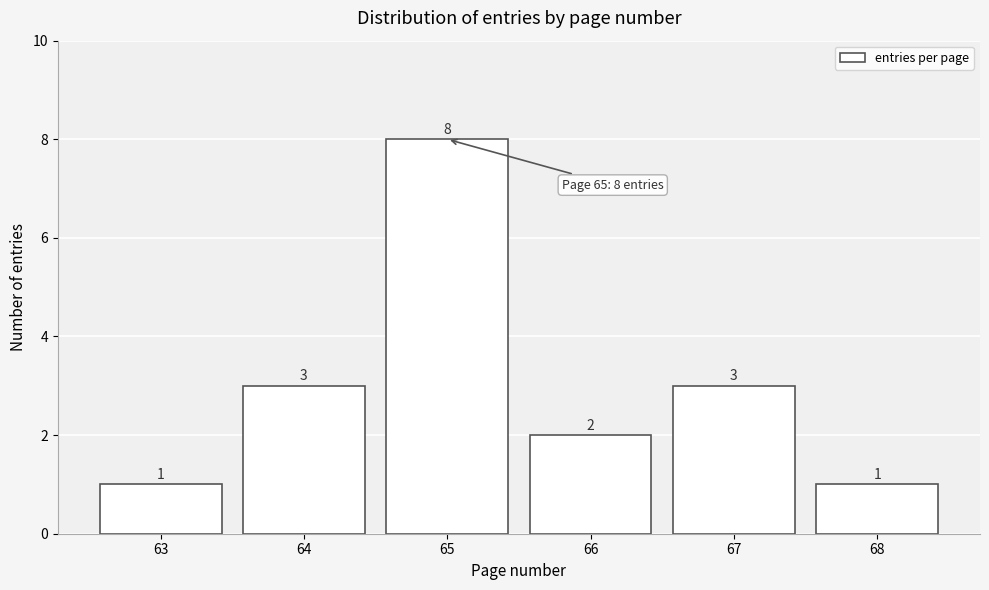

How tall is the bar that spans 64.5 to 65.5 on the x-axis?

8